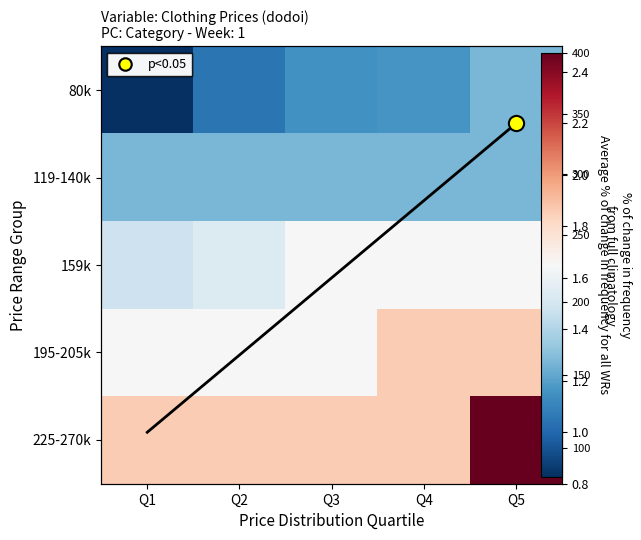

Which series has the largest total across all categories?

225-270k